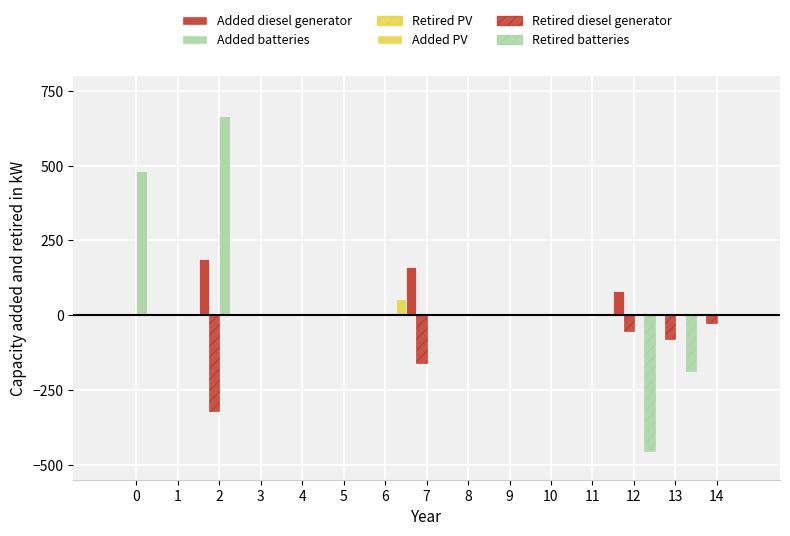

Rank the series by their maximum value, from highest to lowest.

Added batteries, Added diesel generator, Added PV, Retired diesel generator, Retired batteries, Retired PV